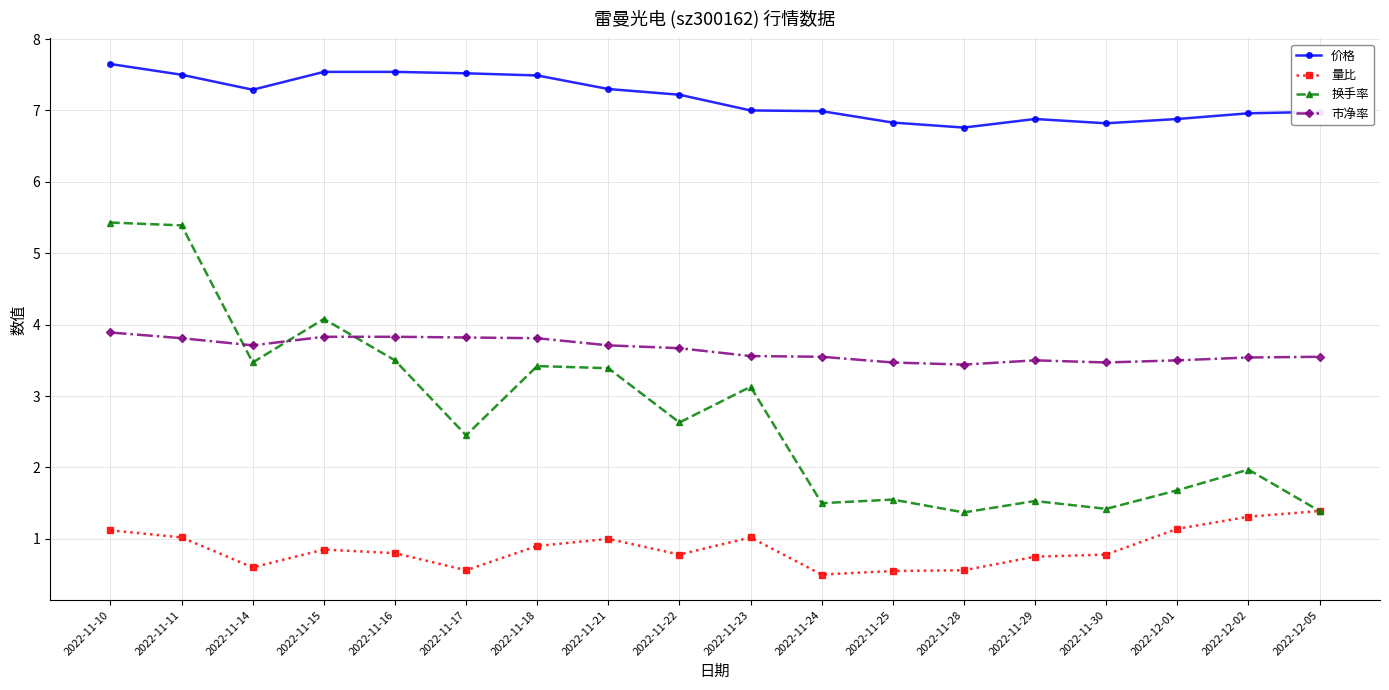

At which label is 换手率 closest to 3?

2022-11-23